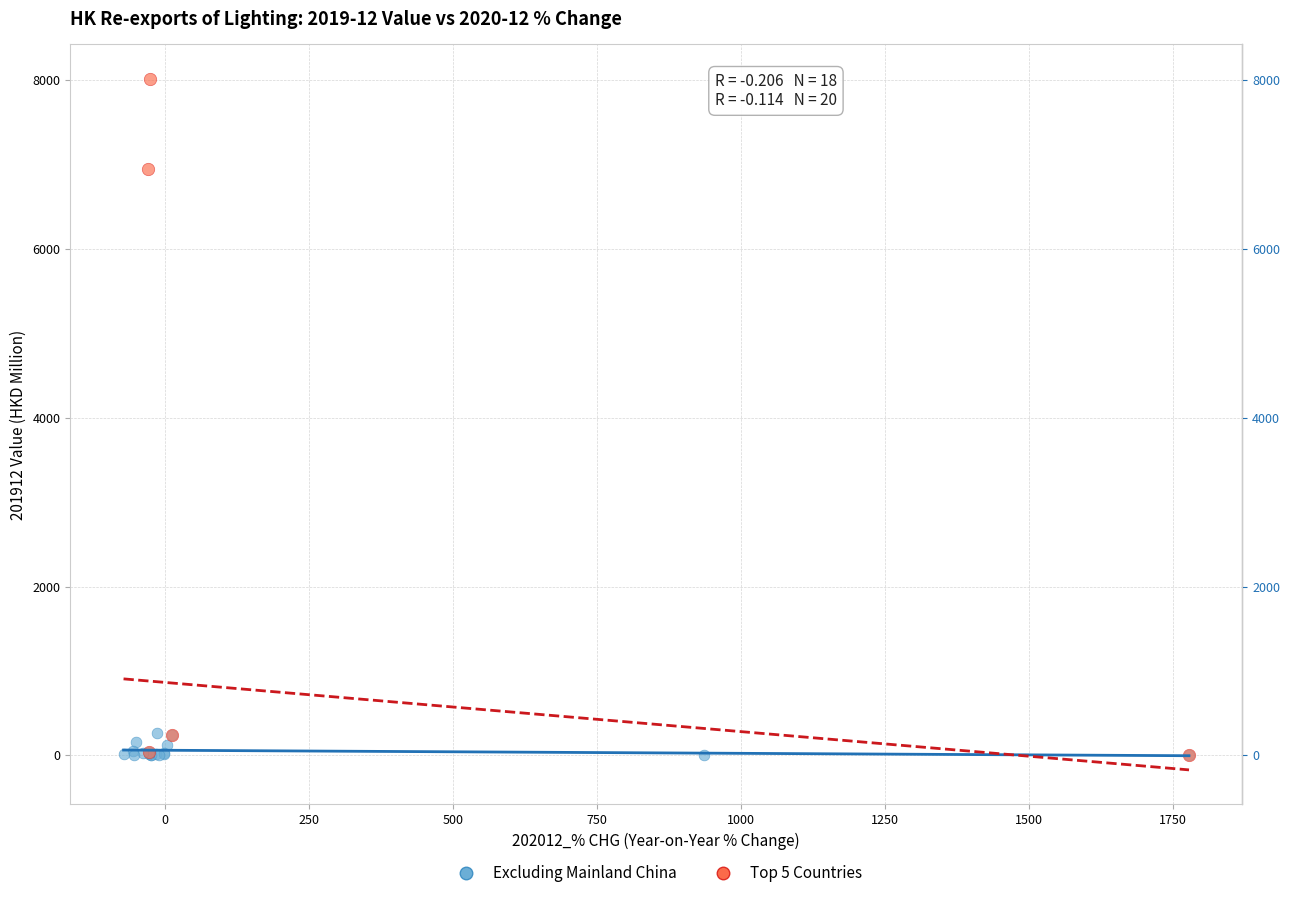

Which series contains the highest Y value?

Top 5 Countries